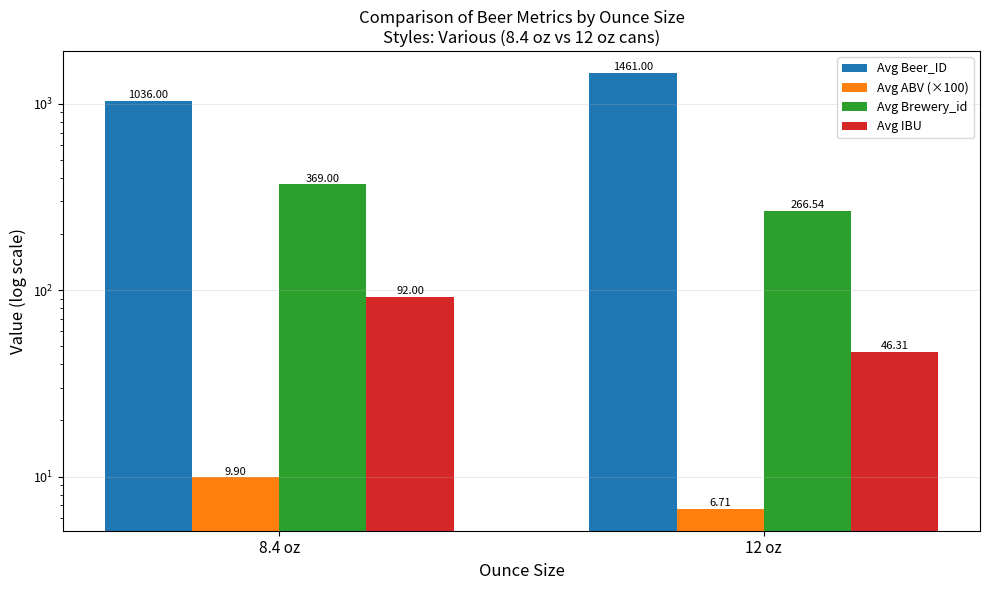

What is the sum of the Avg Brewery_id values at 8.4 oz and 12 oz?

635.5